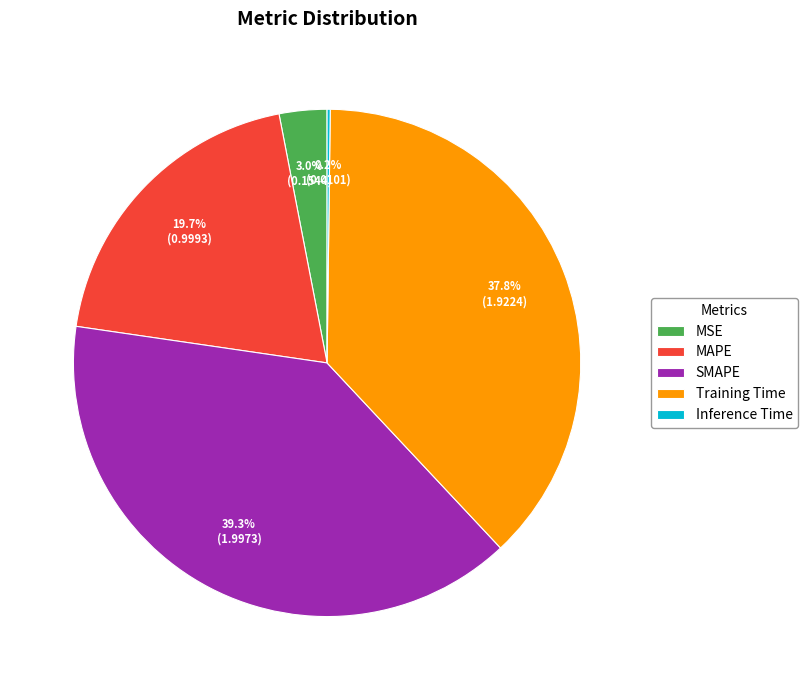

What percentage is NOT represented by SMAPE?

60.7%